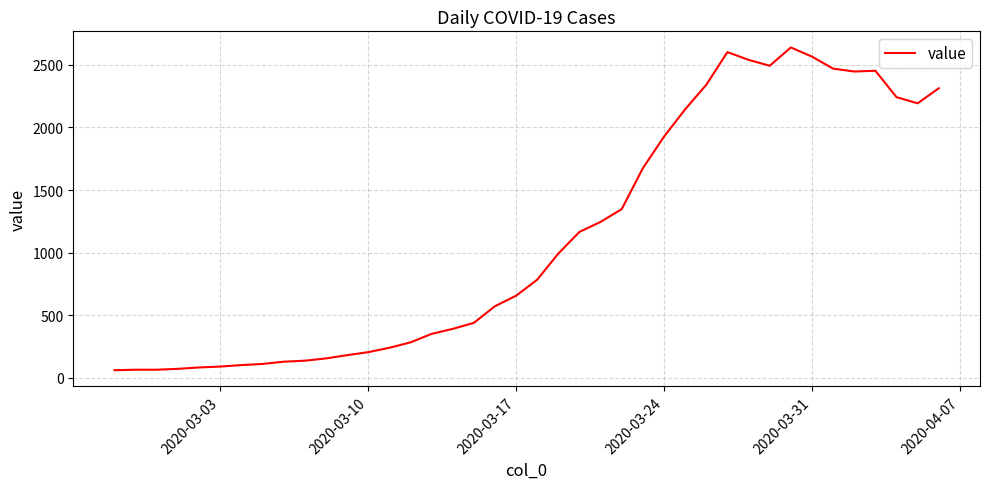

What is the maximum value shown in the chart?

2639